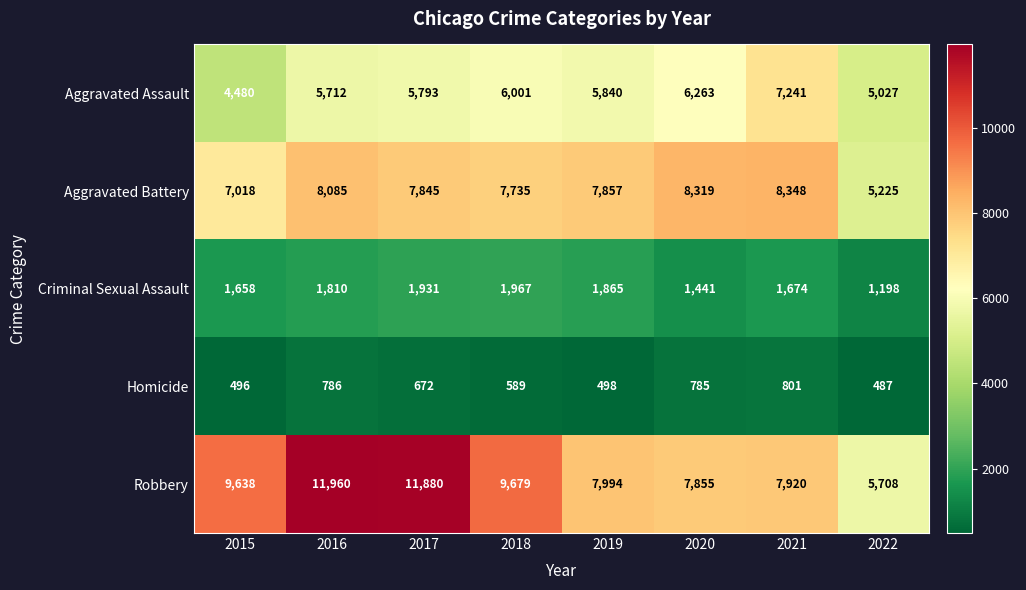

Which category has the highest value across all series?

2016